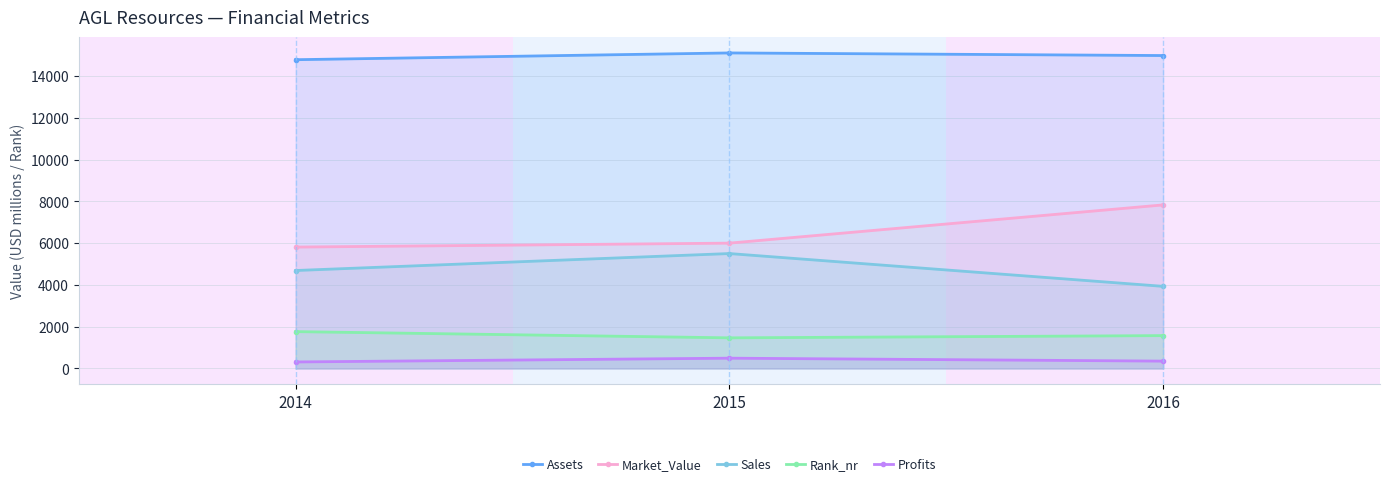

Does the chart have visible grid lines?

Yes